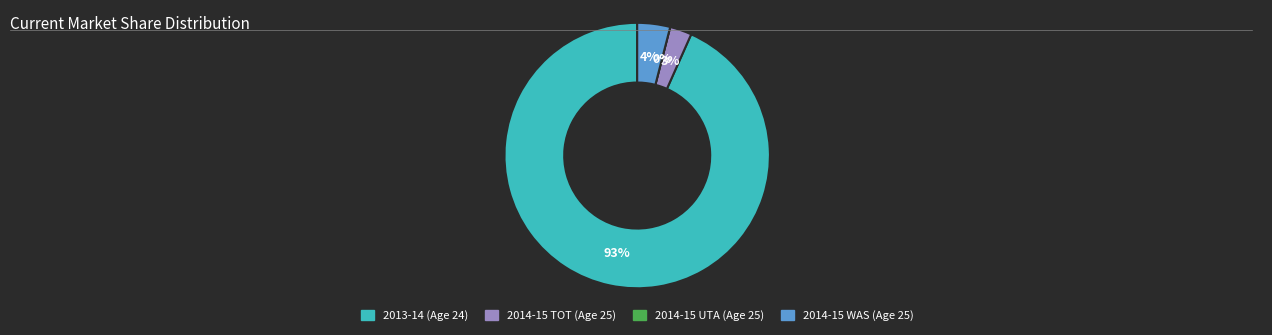

The 2014-15 WAS (Age 25) slice represents 4% of the pie. True or false?

True